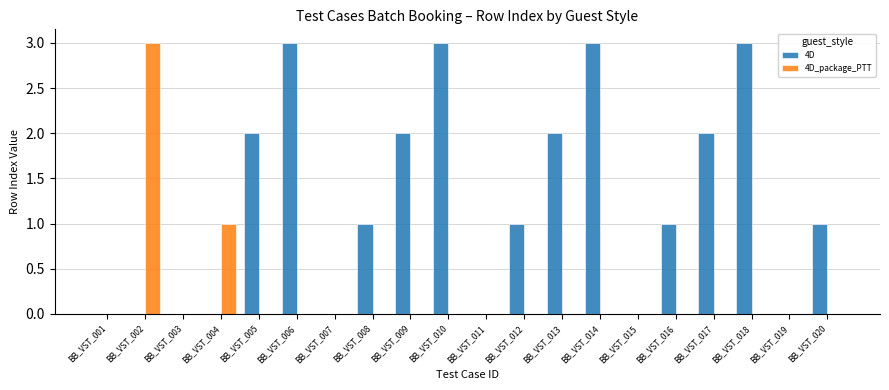

Is it true that 4D equals 4 at BB_VST_014?

False